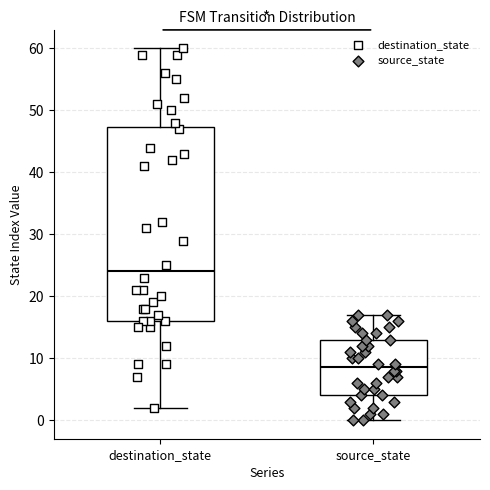

Reading left to right, read every box against the y-axis: the position of its median line, the range the box covers, and the ends of its whiskers. The values are not printed on the chart, so give them approximately, as read against the axis.

destination_state: median 24, box 16 to 47, whiskers 2 to 60
source_state: median 9, box 4 to 13, whiskers 0 to 17